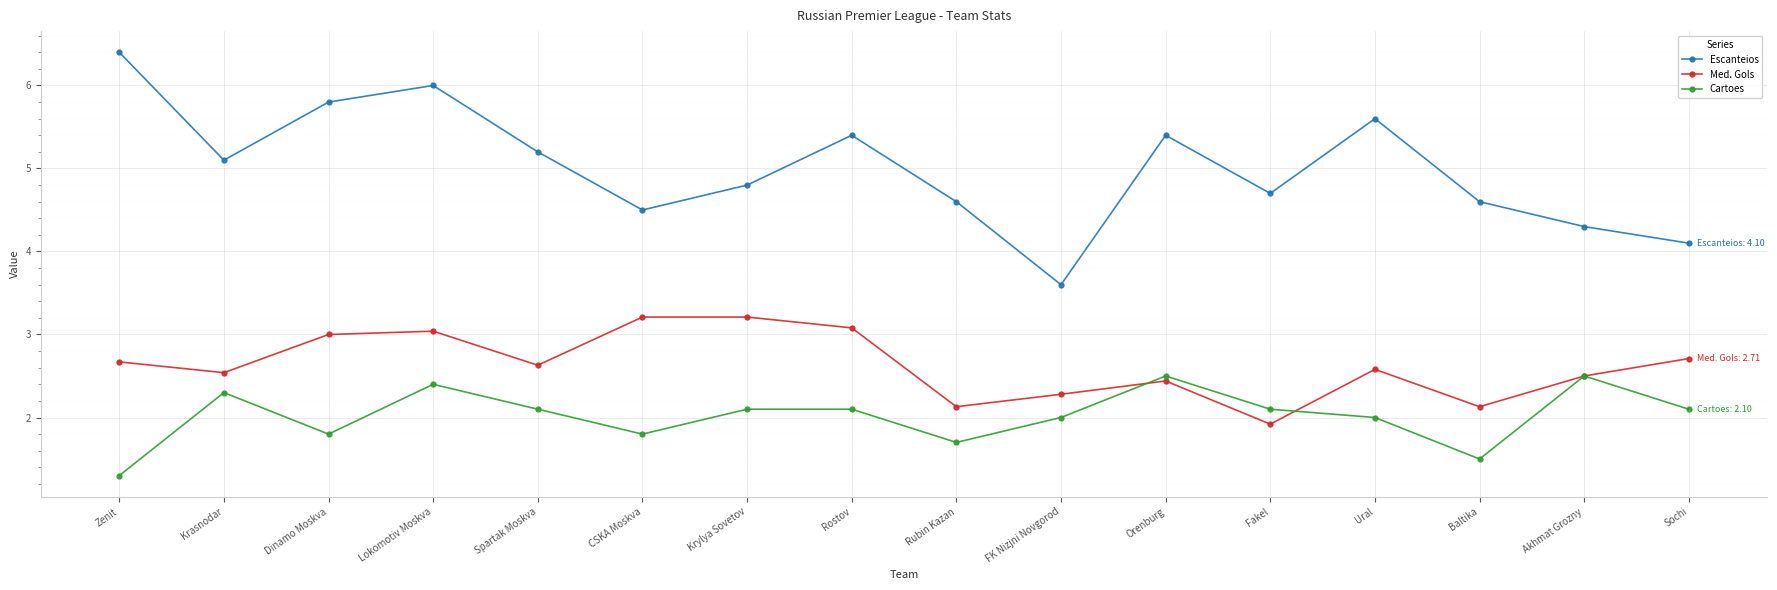

True or false: Escanteios and Cartoes intersect in this chart.

False